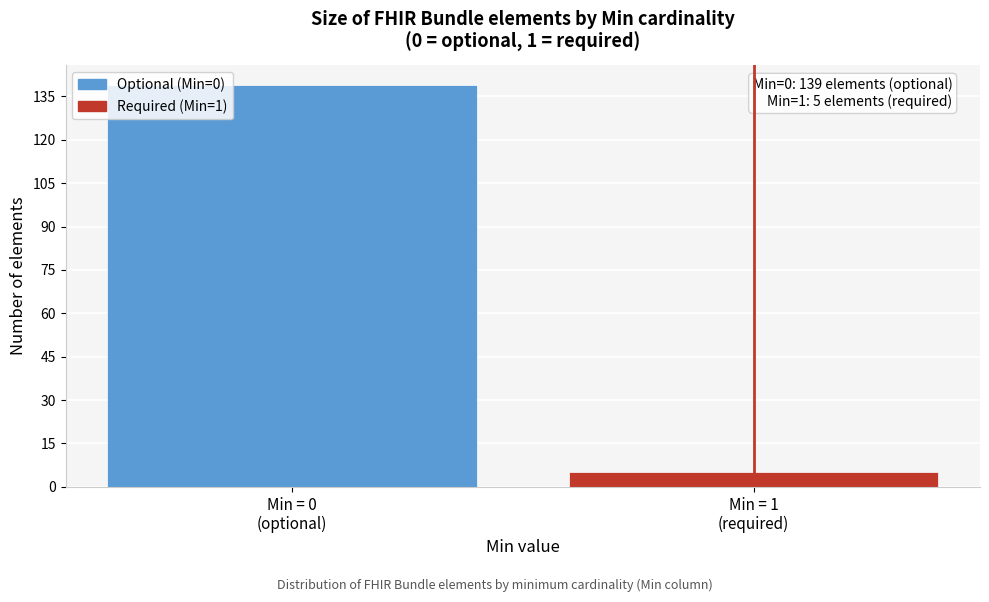

Reading left to right, transcribe all the data shown in this chart.

139	5